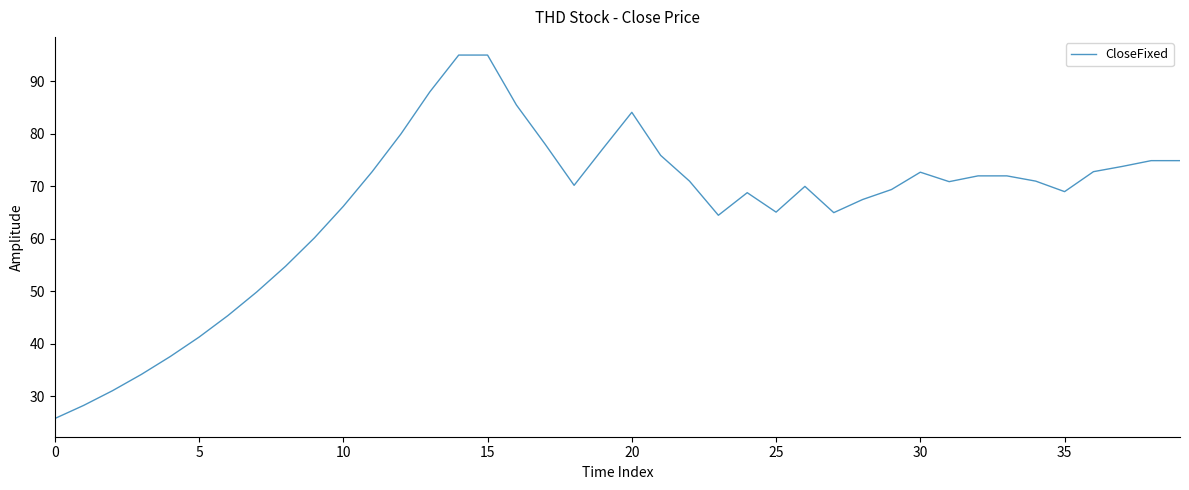

Does the chart display data point markers on the line(s)?

No